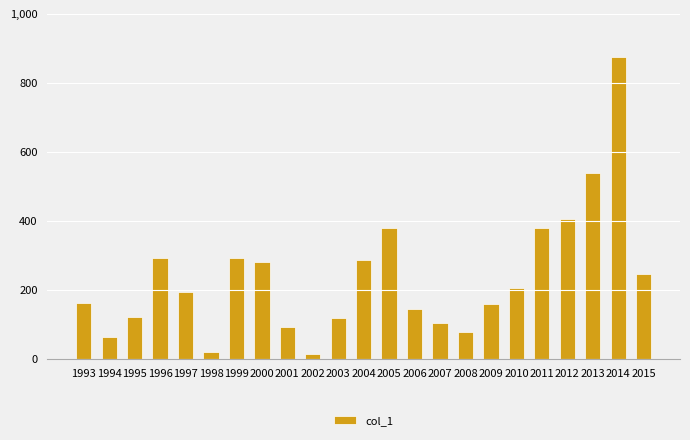

What is the maximum value shown in the chart?

876.0